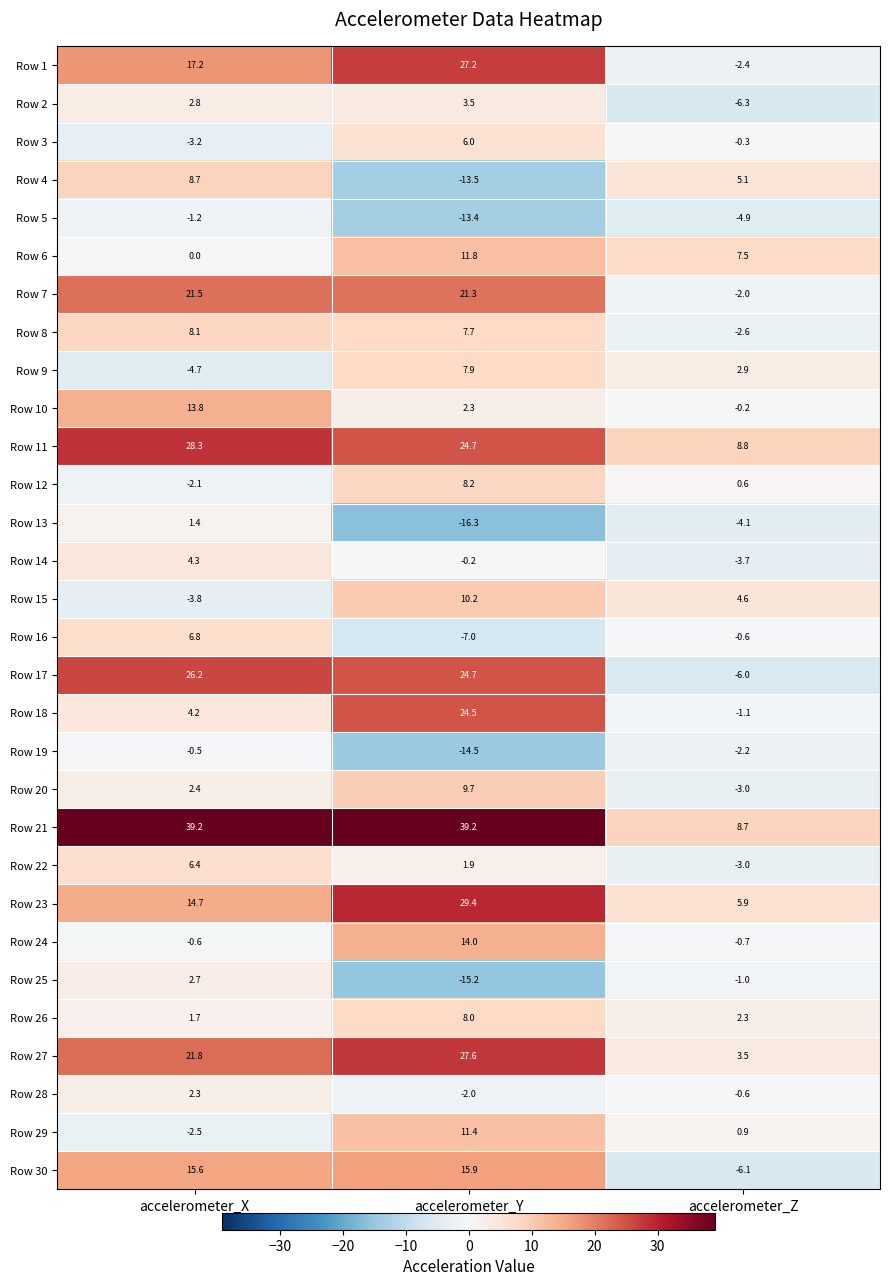

How many categories are shown in the chart?

3